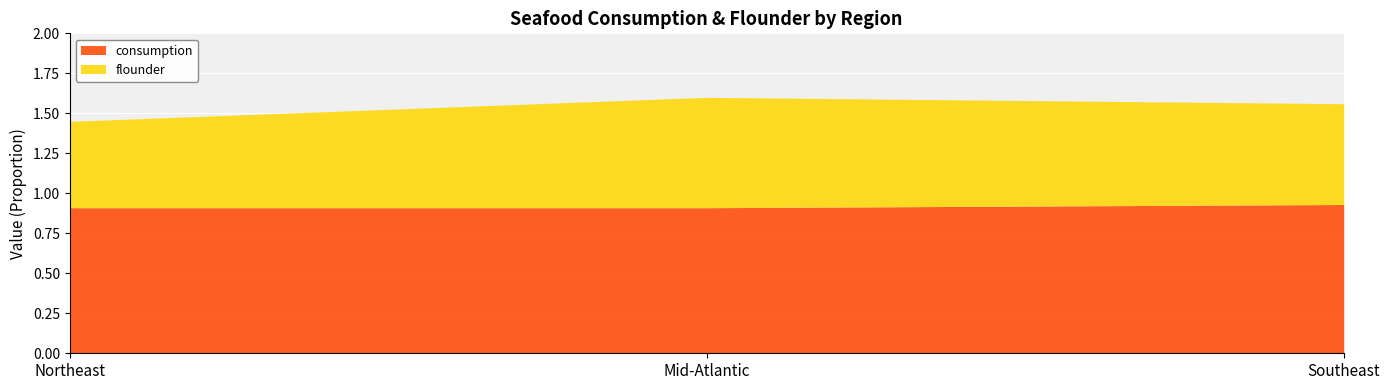

Reading left to right, transcribe all the data shown in this chart.

consumption: Northeast=0.9	Mid-Atlantic=0.9	Southeast=0.9
flounder: Northeast=0.5	Mid-Atlantic=0.7	Southeast=0.6